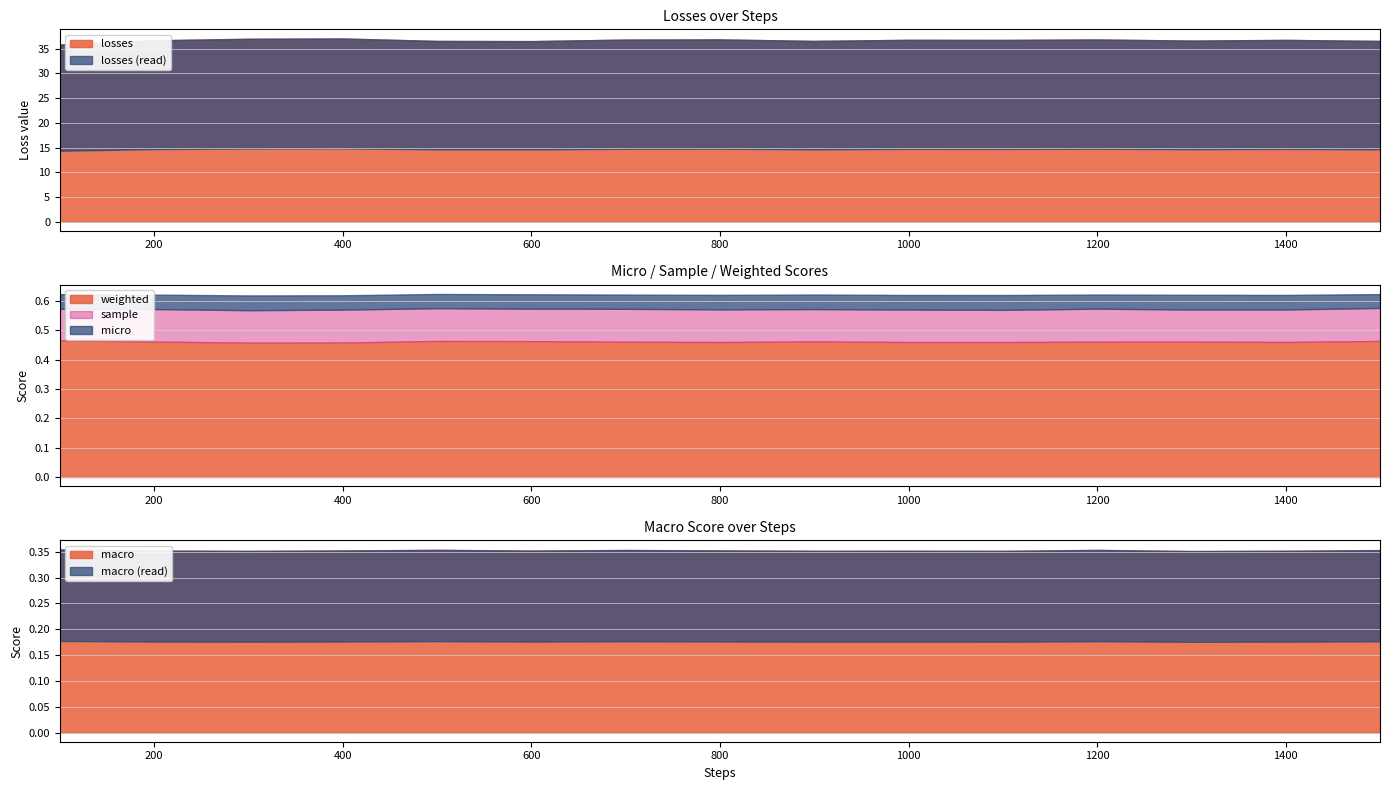

Is it true that losses equals 36.6 at 1500?

True